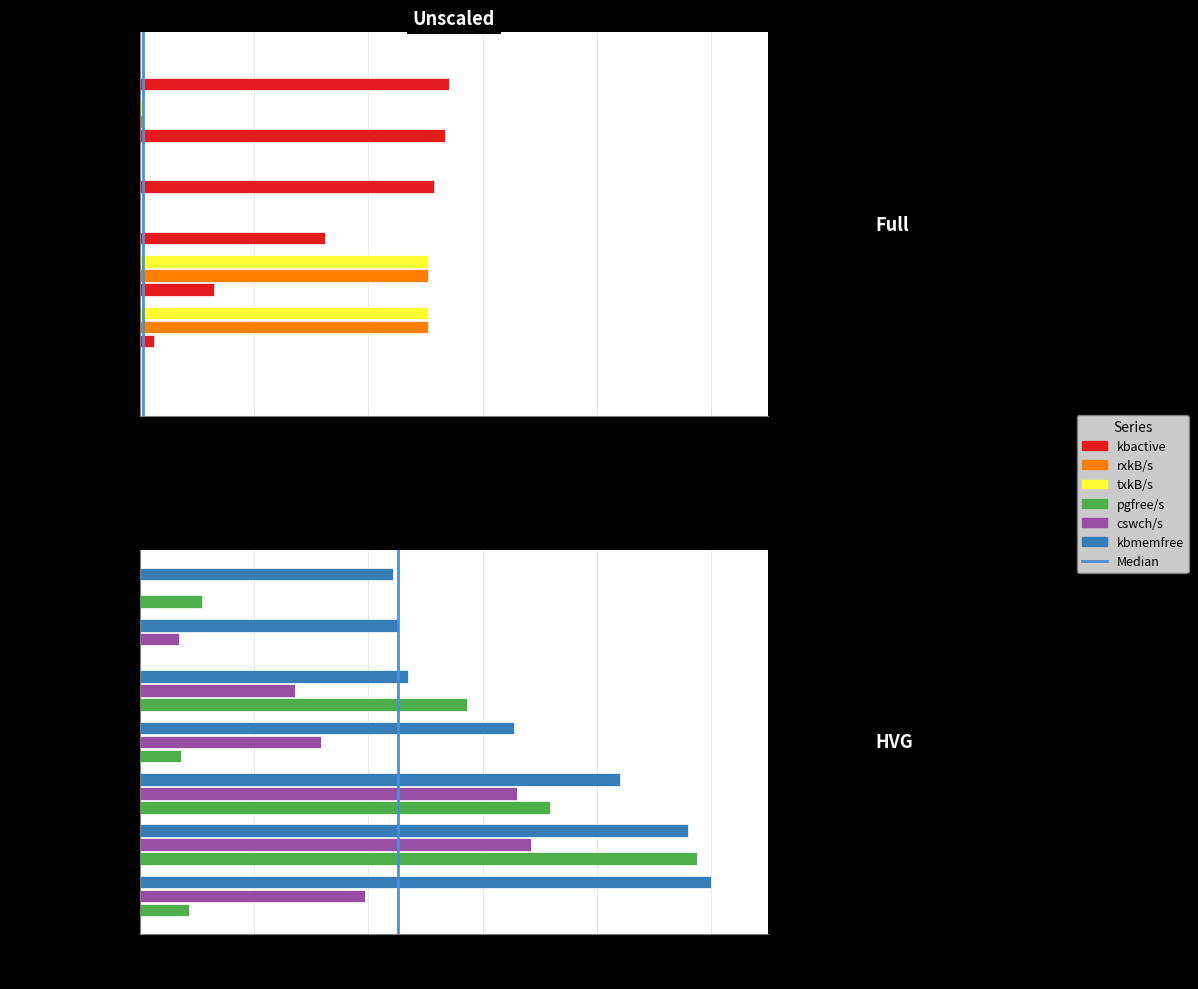

The value at 0.0 is 0. True or false?

True